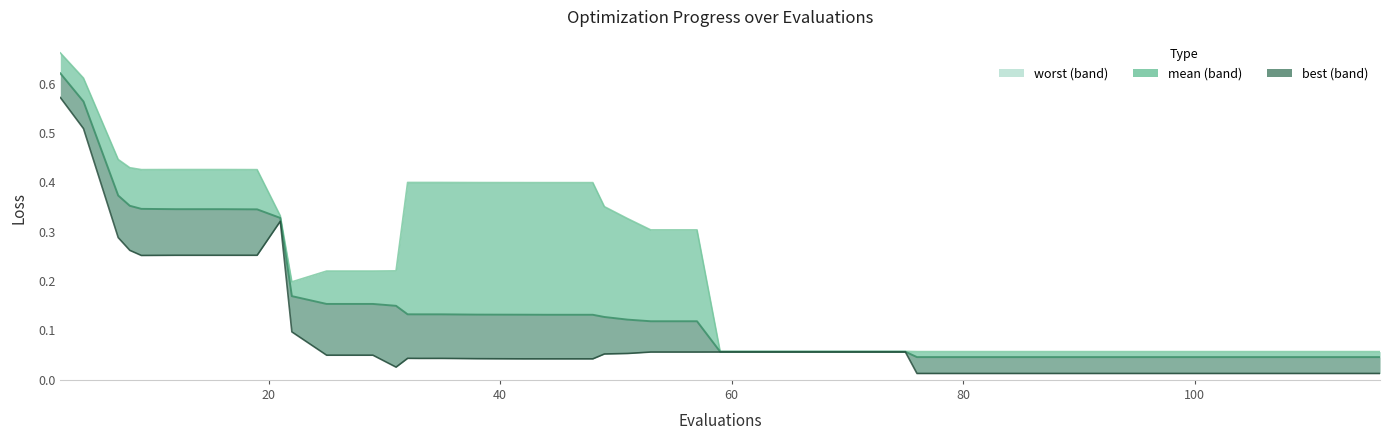

What is the total value across all series at 116?

0.1